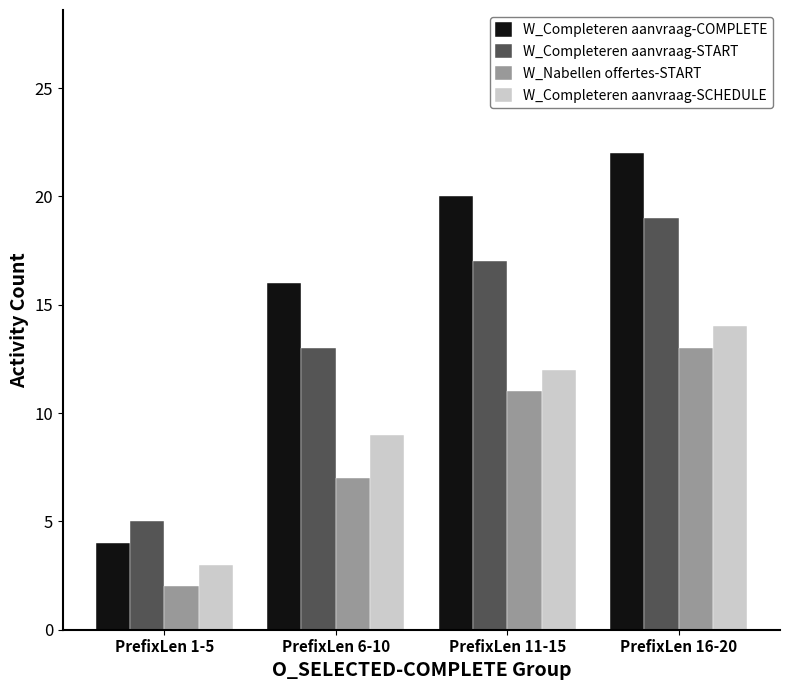

Which series has the largest total across all categories?

W_Completeren aanvraag-COMPLETE